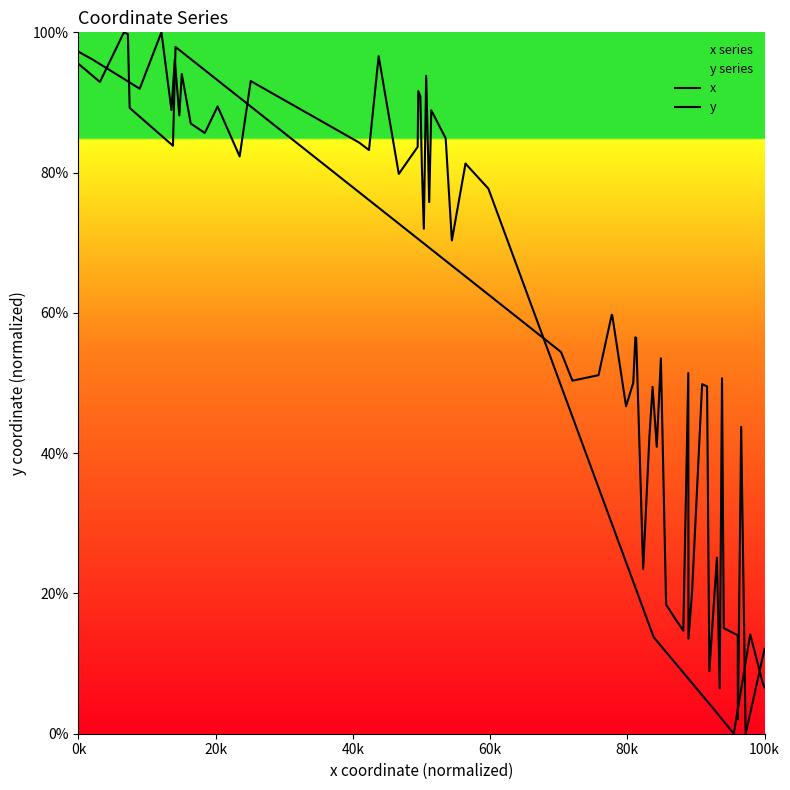

Rank the series by their average value, from lowest to highest.

y, x